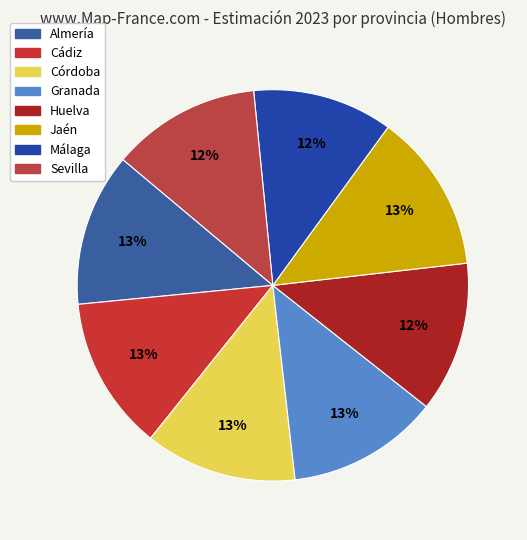

Count the number of slices in the pie.

8